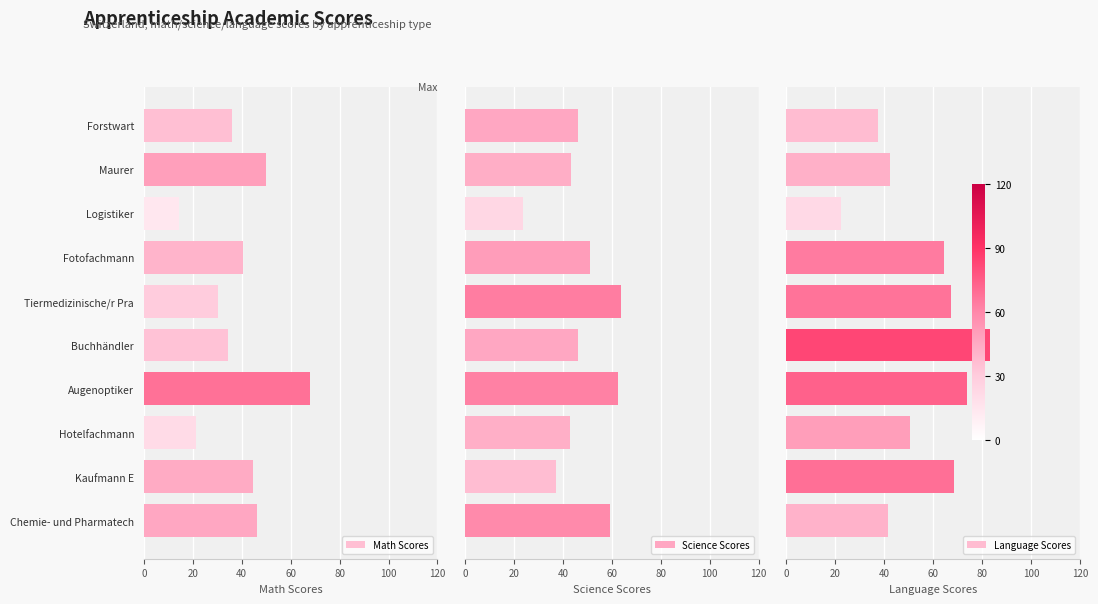

What is the difference between the maximum and second lowest values in the Math Scores series?

46.6